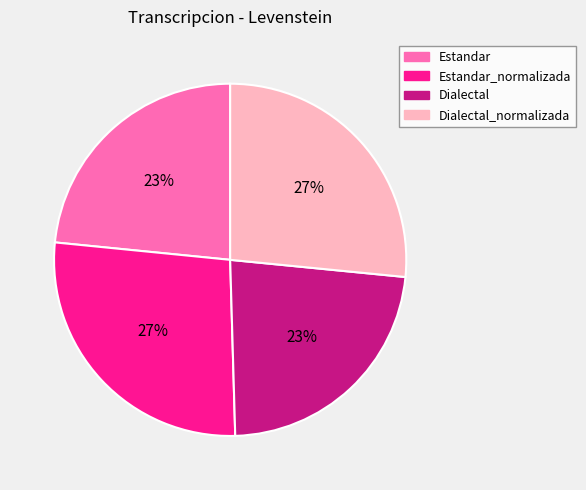

To the nearest percent, what is the difference between the largest and smallest slice percentages?

4%